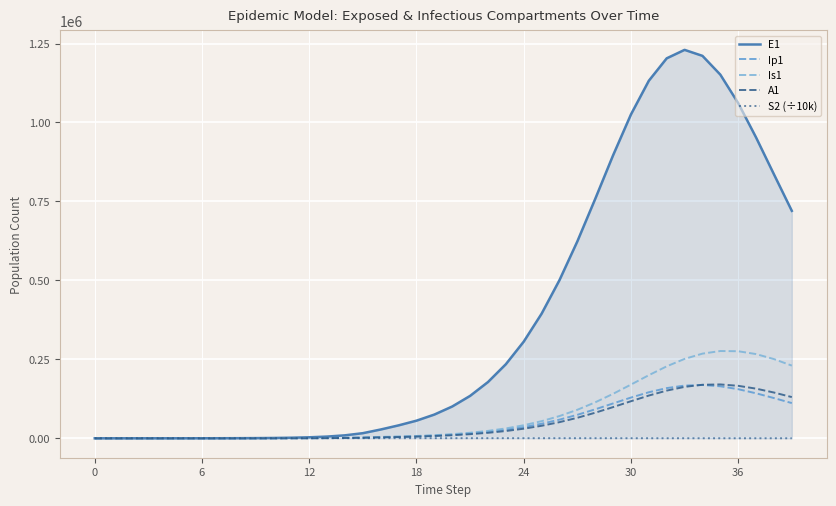

True or false: E1 and A1 cross at least once.

False